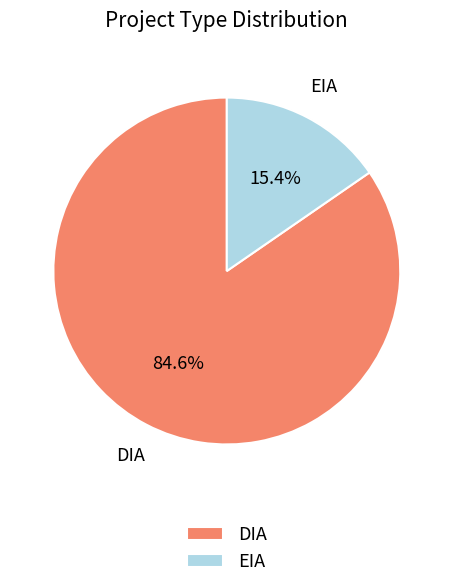

To the nearest percent, what portion does EIA represent?

15%